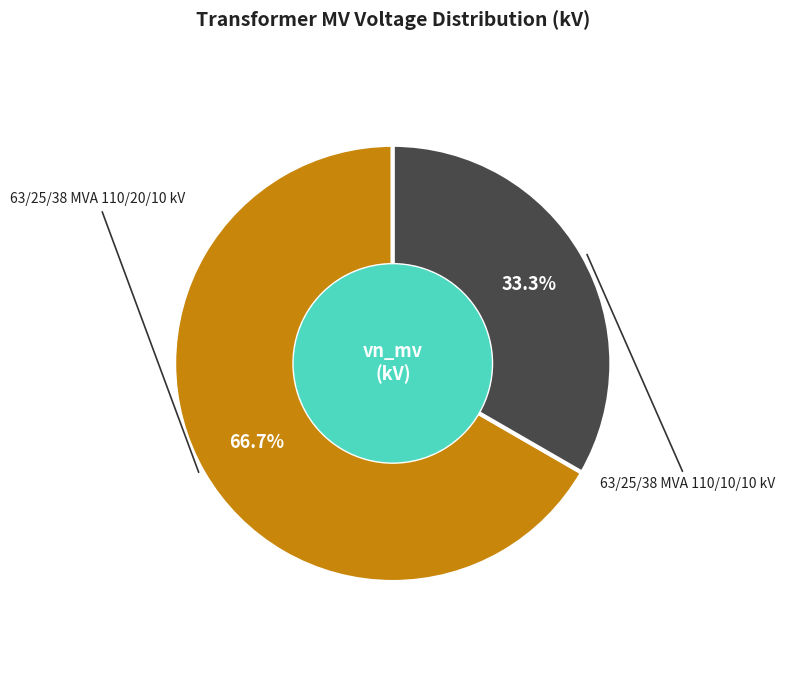

To the nearest percent, what is the average slice percentage?

50%